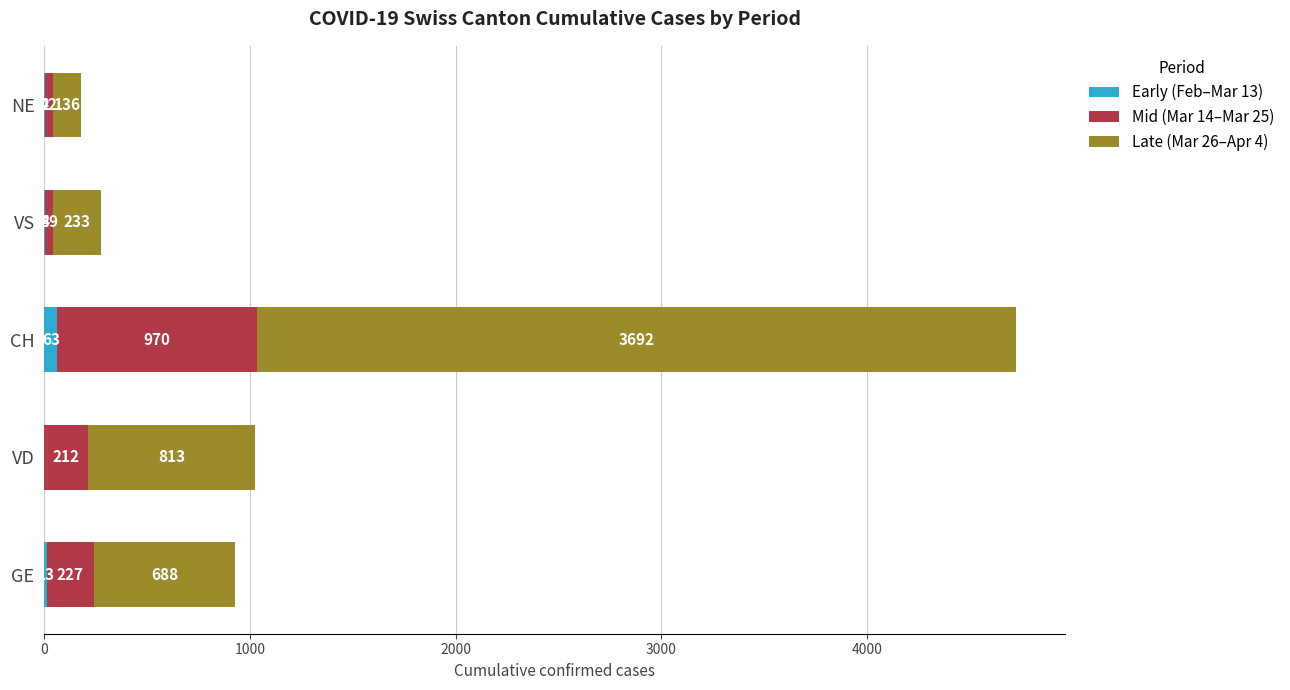

What is the maximum value for Early (Feb–Mar 13)?

63